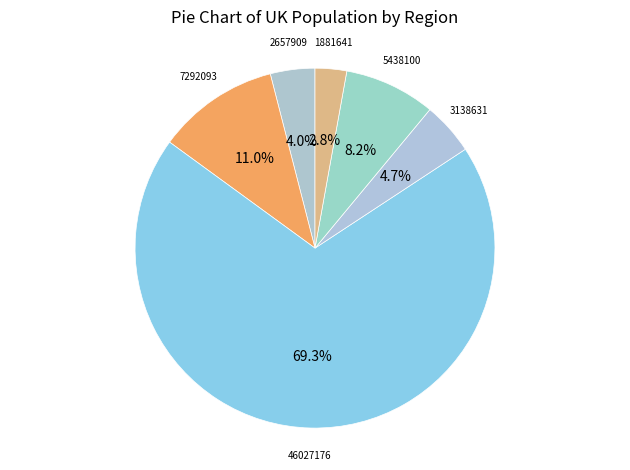

How many segments does this pie chart have?

6